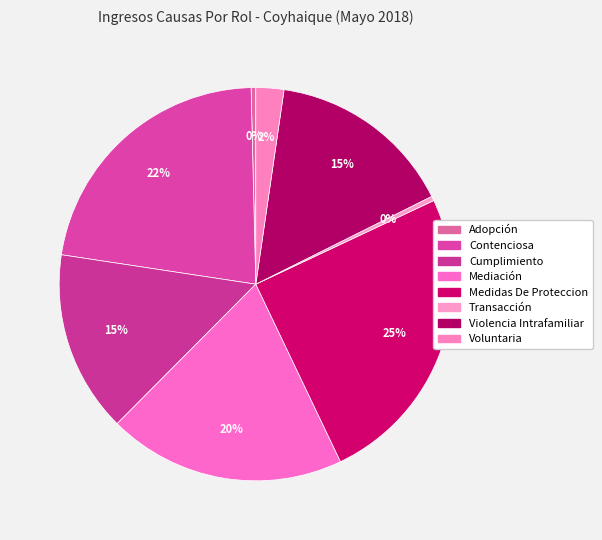

Rank the categories by value from lowest to highest.

Adopción, Transacción, Voluntaria, Cumplimiento, Violencia Intrafamiliar, Mediación, Contenciosa, Medidas De Proteccion